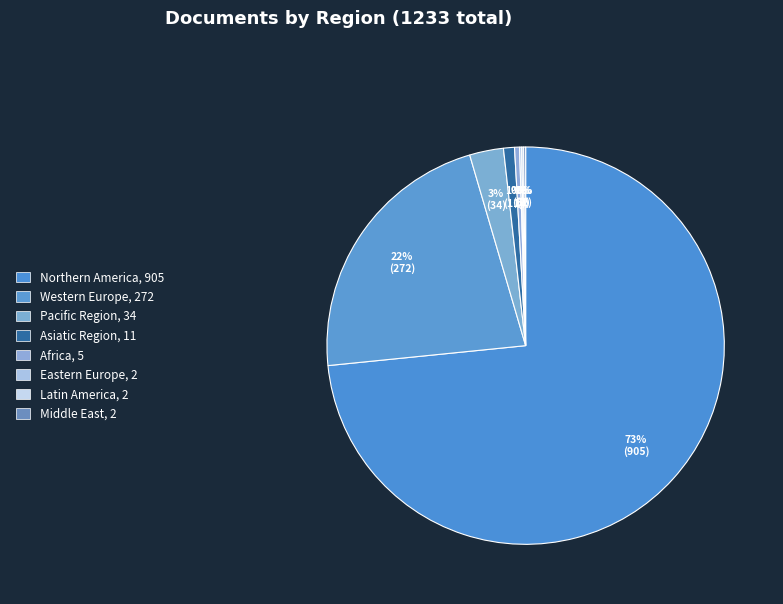

How many segments does this pie chart have?

8